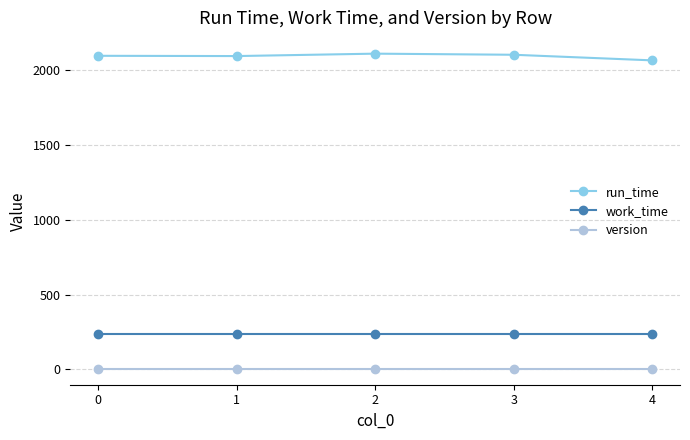

The value of run_time at 1 is 2096.4. True or false?

True